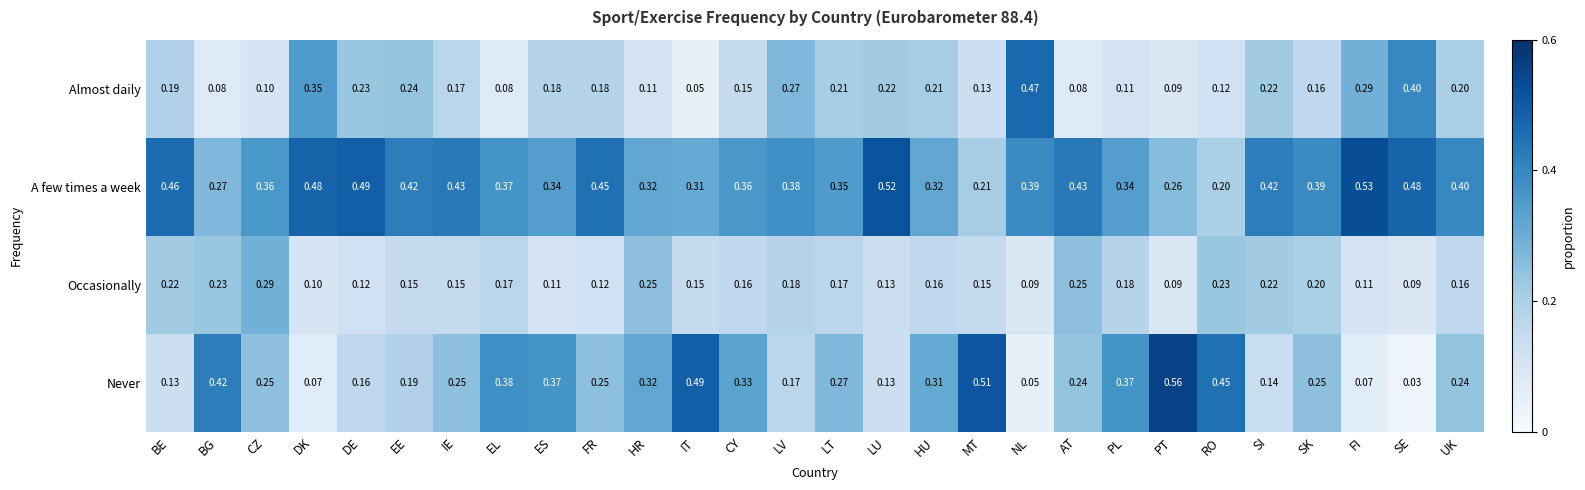

What is the sum of all A few times a week values?

10.7